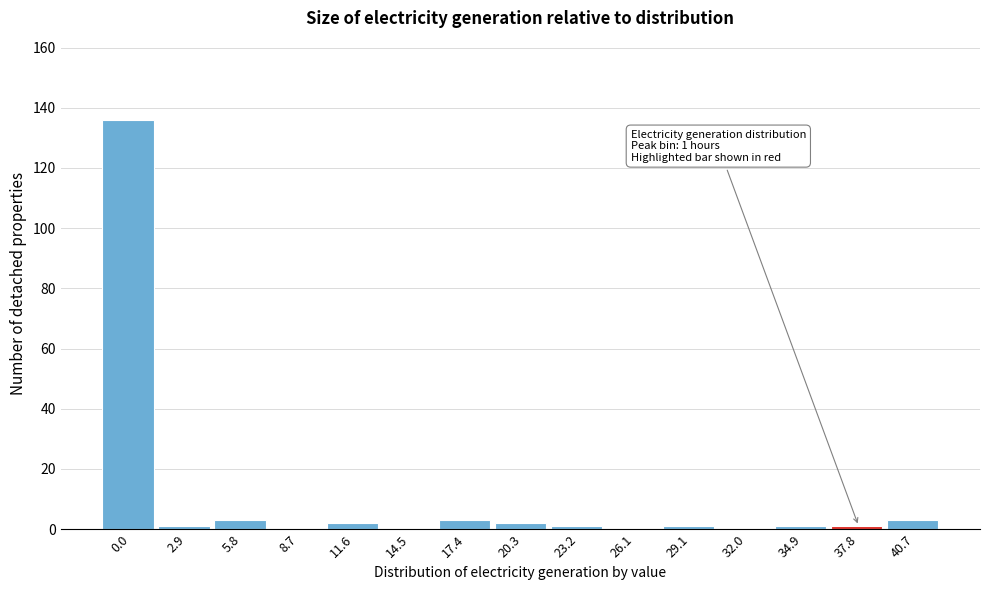

Reading left to right, what are all the values shown in this chart?

0.0=136	2.9=1	5.8=3	8.7=0	11.6=2	14.5=0	17.4=3	20.3=2	23.2=1	26.1=0	29.1=1	32.0=0	34.9=1	37.8=1	40.7=3